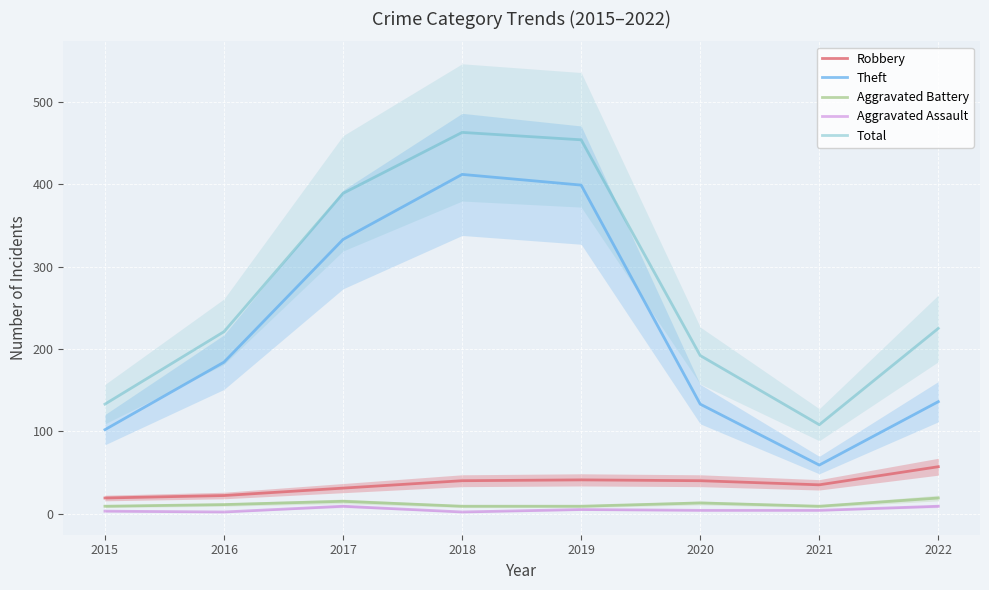

Which category has the highest value in the Total series?

2018